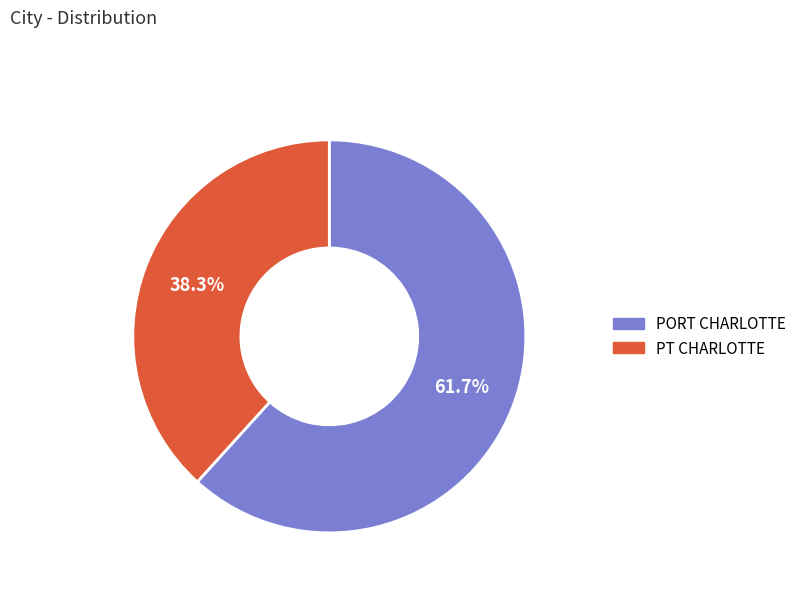

Does PORT CHARLOTTE account for over 50% of the chart?

Yes